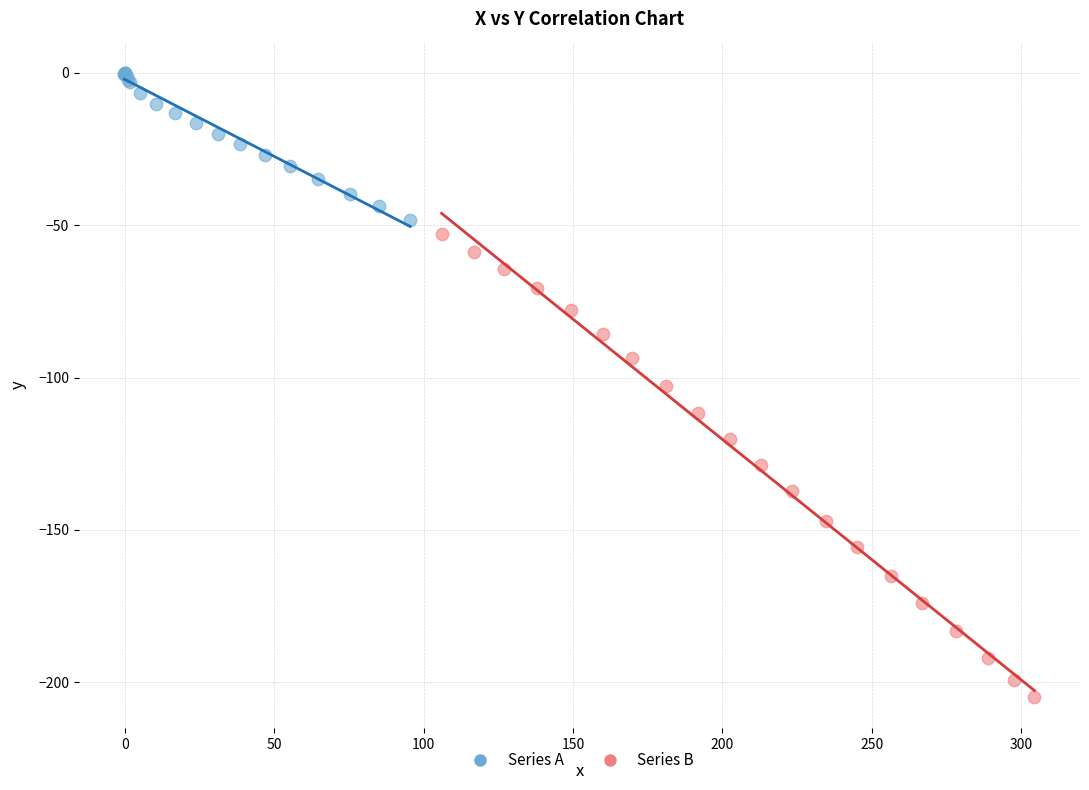

Which series has the largest Y range (max minus min)?

Series B